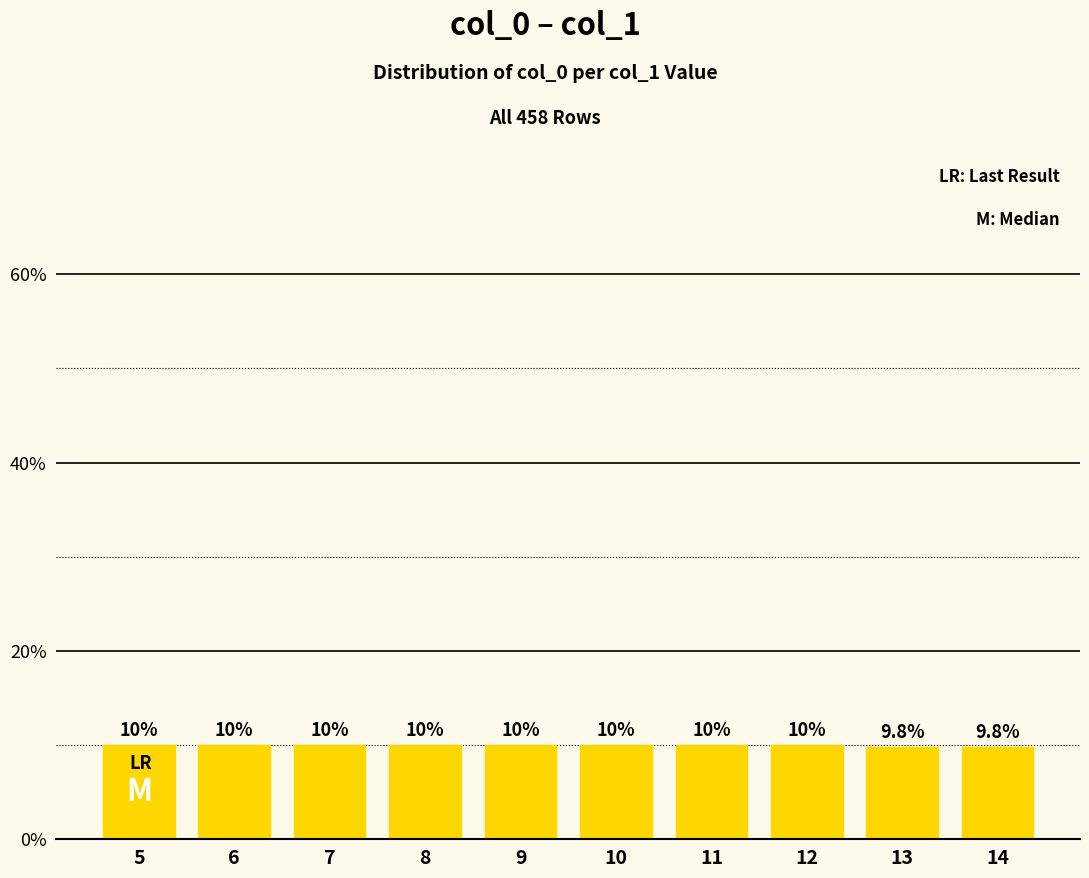

Are the bars horizontal?

No